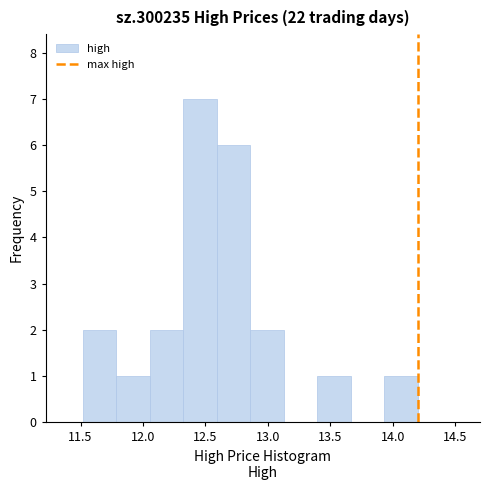

Reading left to right, transcribe this chart: for each bar, give the range it covers on the x-axis and its height. Neither the bar edges nor the heights are printed on the chart, so give them approximately, as read against the axes.

11.50 to 11.80: 2
11.80 to 12.05: 1
12.05 to 12.30: 2
12.30 to 12.60: 7
12.60 to 12.85: 6
12.85 to 13.15: 2
13.15 to 13.40: 0
13.40 to 13.65: 1
13.65 to 13.95: 0
13.95 to 14.20: 1